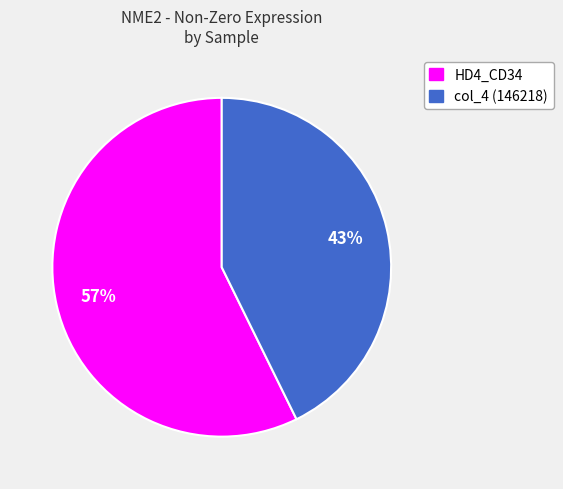

True or false: HD4_CD34 accounts for 67% of the total.

False